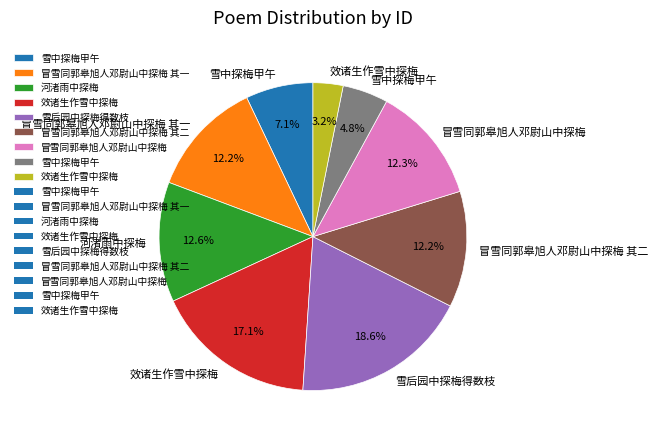

How many slices are in this pie chart?

9